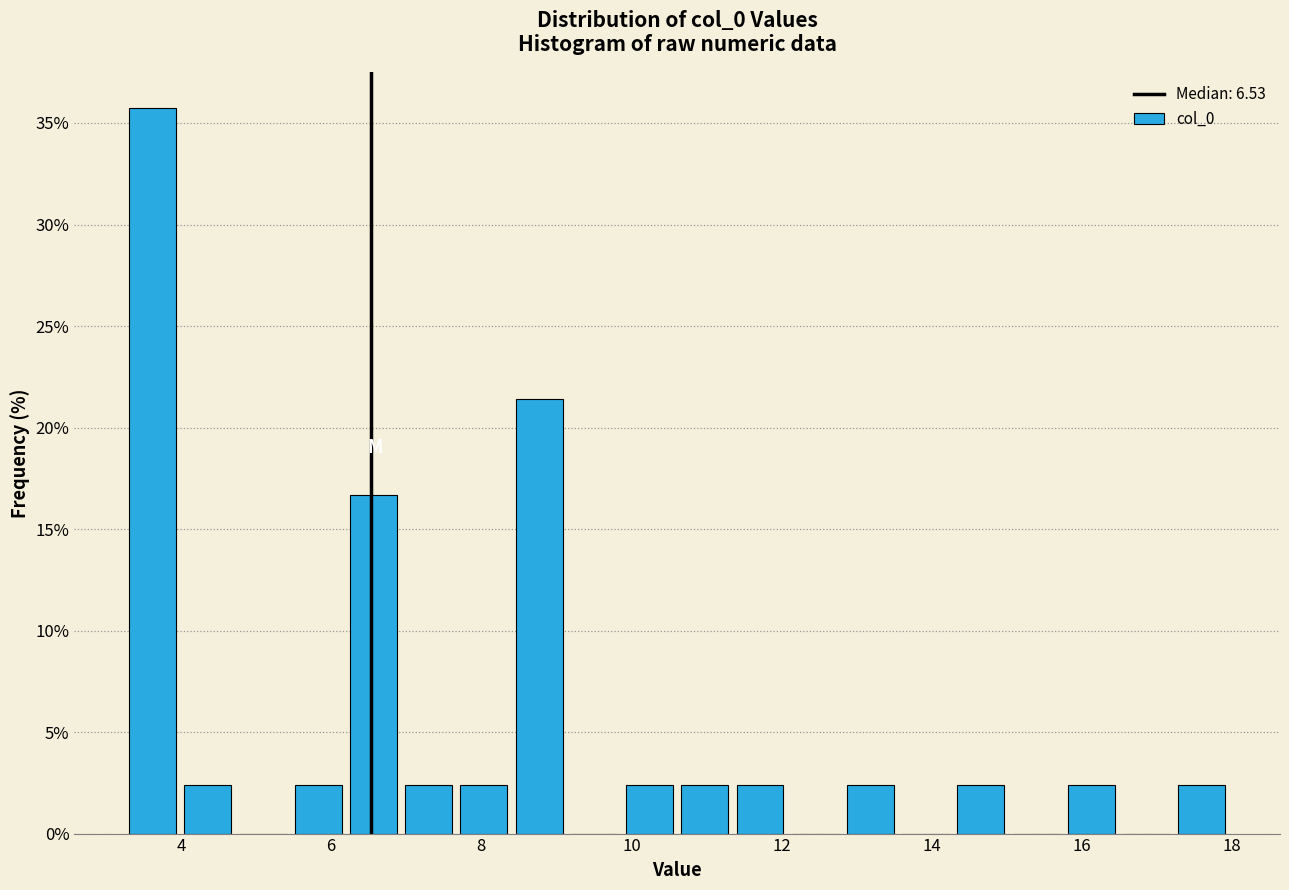

Read against the x-axis, roughly where is the centre of the tallest bar?

3.6